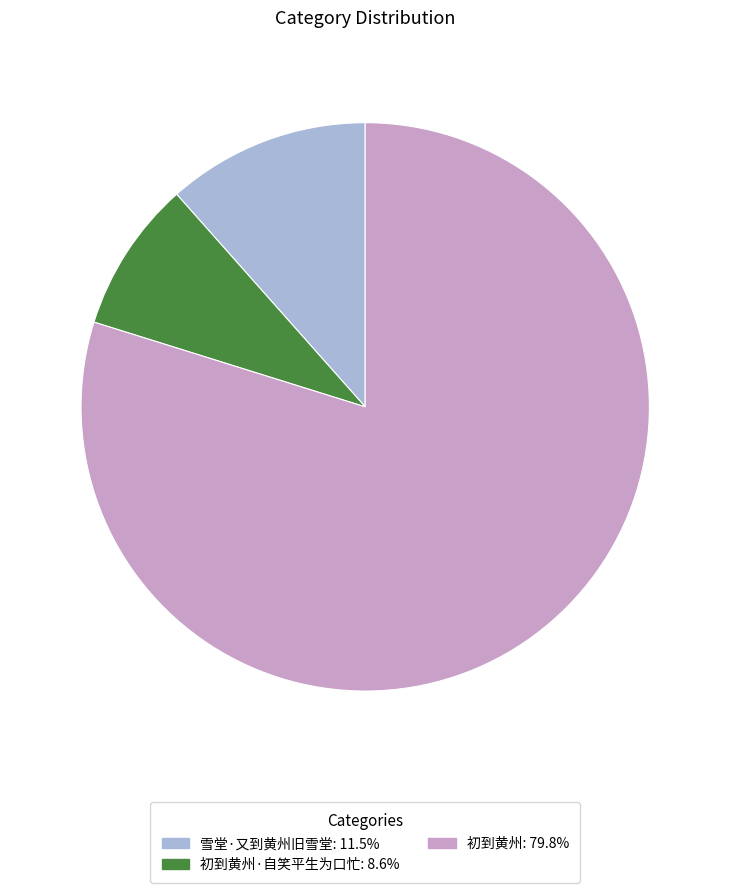

Is there any slice that represents more than half of the pie?

Yes